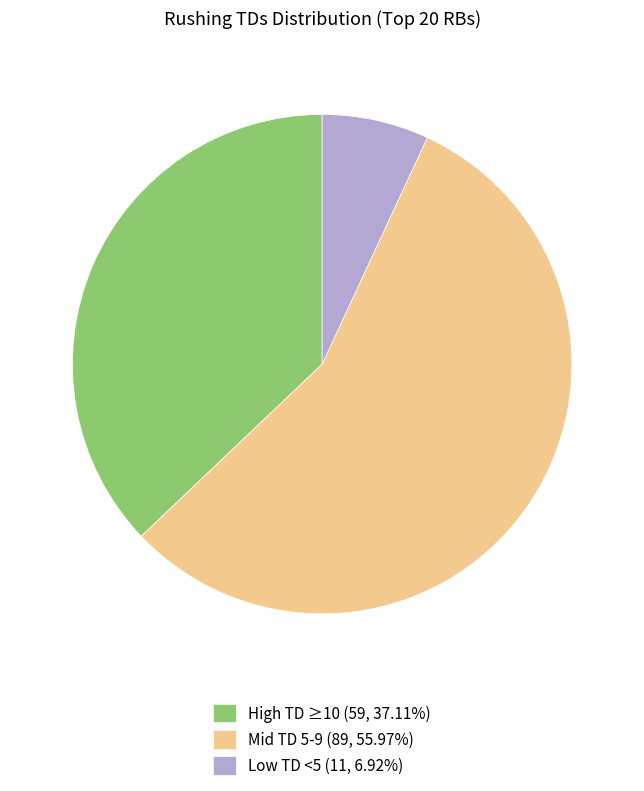

Approximately how many times larger is the value at High TD ≥10 (59, 37.11%) compared to Mid TD 5-9 (89, 55.97%)?

0.7